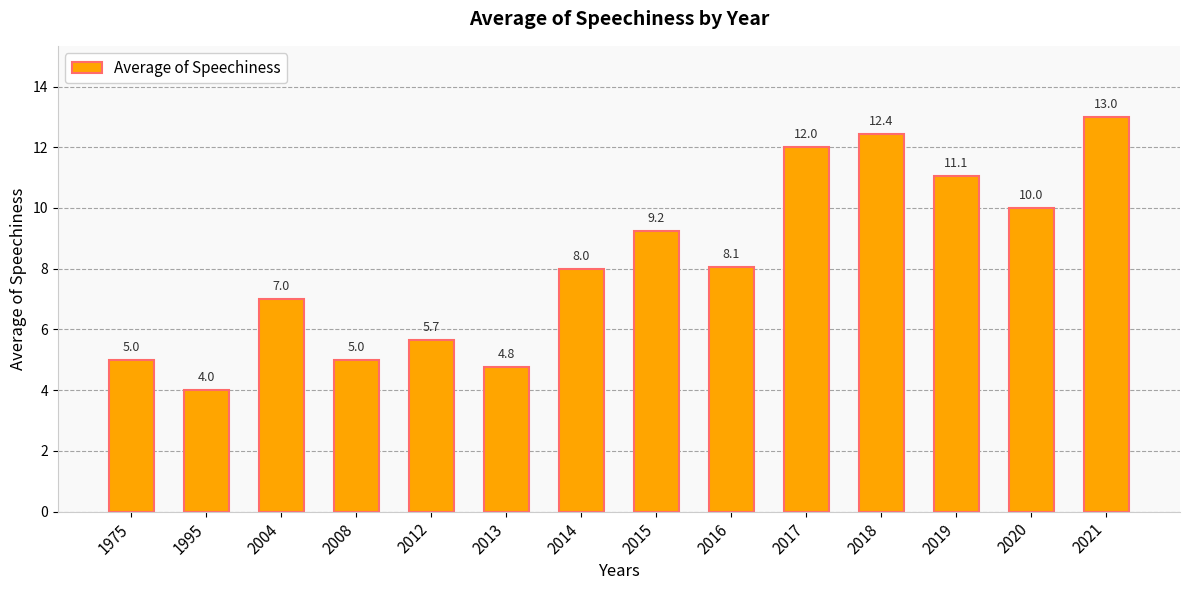

What is the average value?

8.2